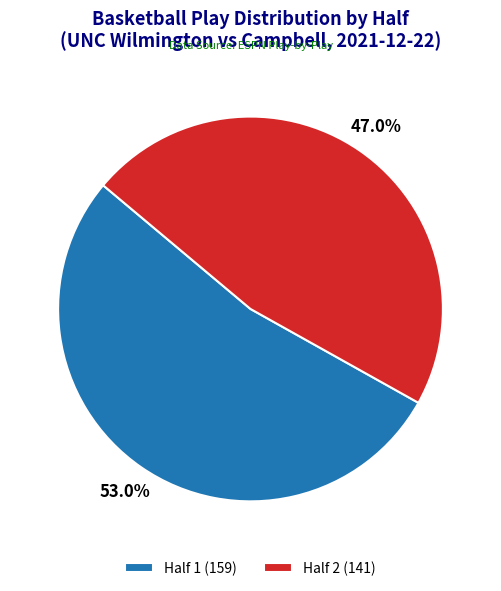

What percentage is the Half 2 slice, to the nearest percent?

47%